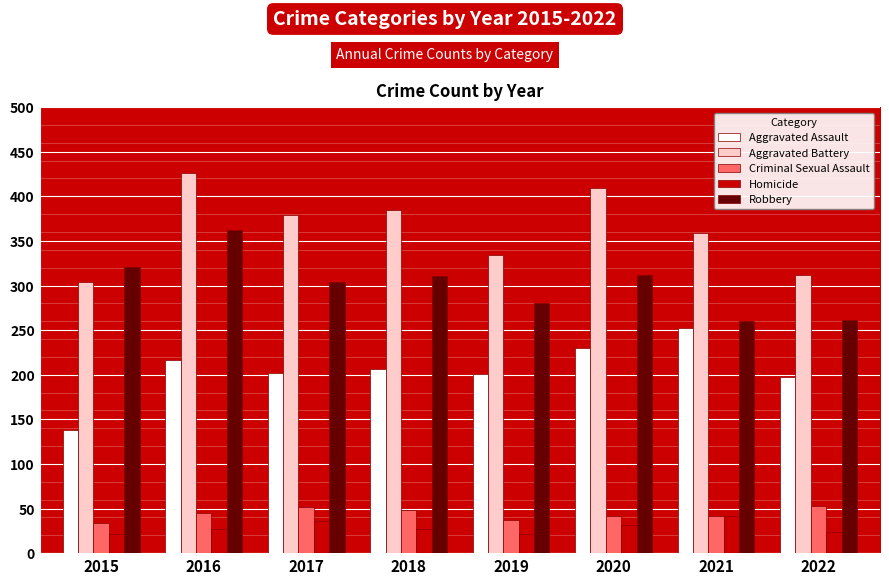

The value of Criminal Sexual Assault at 2016 is 45. True or false?

True